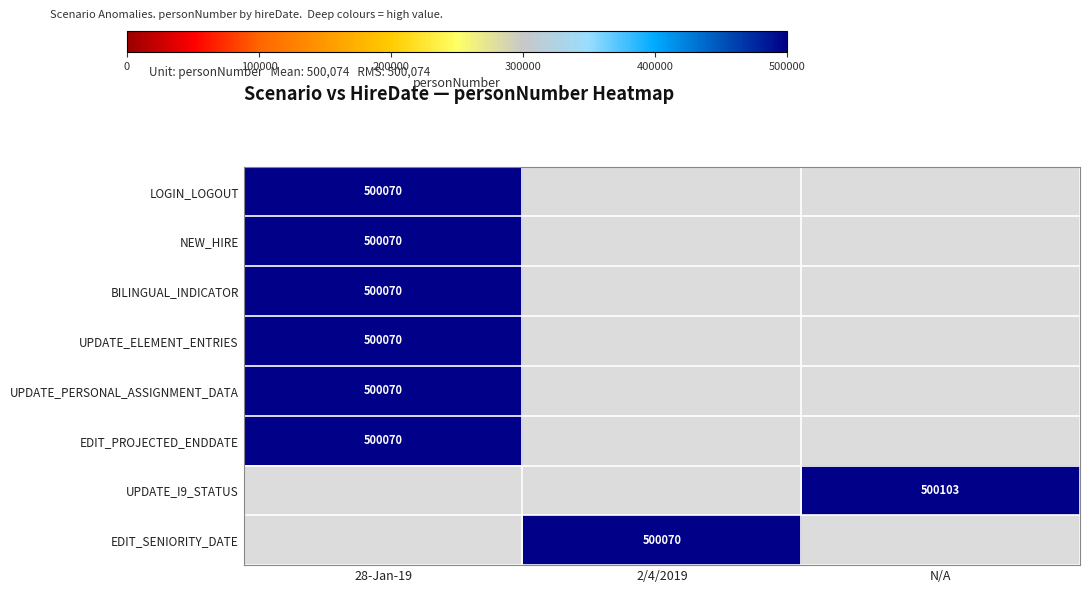

Is the value of UPDATE_I9_STATUS at N/A greater than the value of EDIT_SENIORITY_DATE at 2/4/2019?

Yes